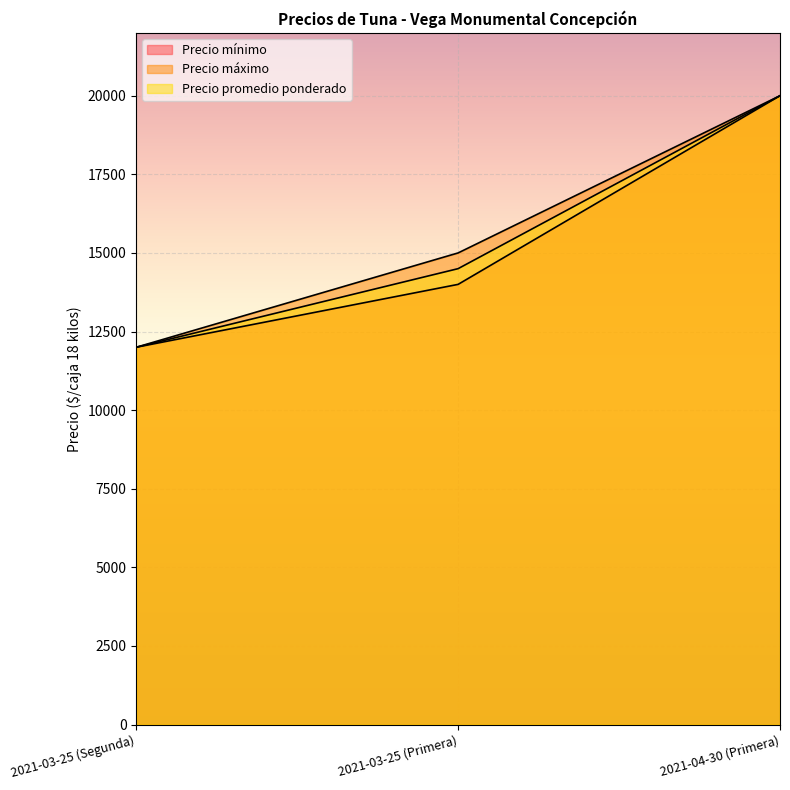

Count the Precio promedio ponderado values in the range 12000 to 20000.

3